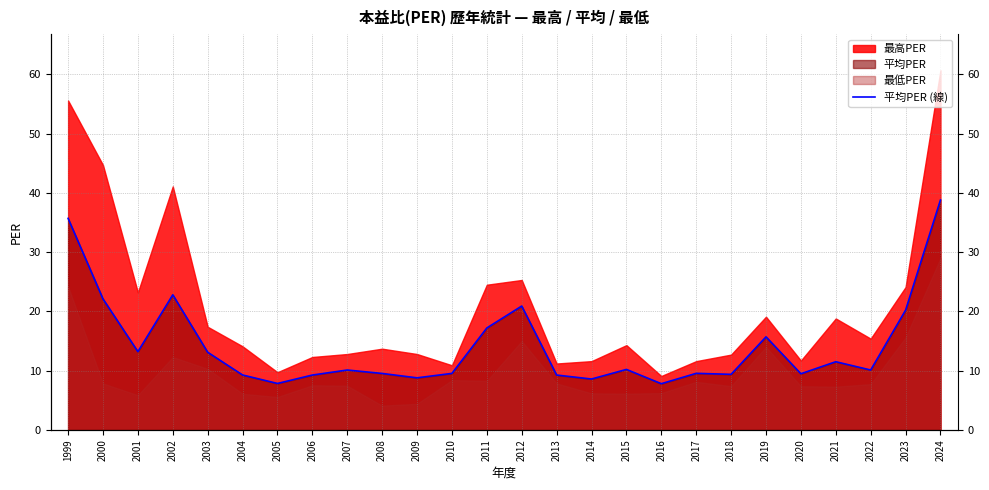

What is the difference between the maximum and minimum values?

31.0